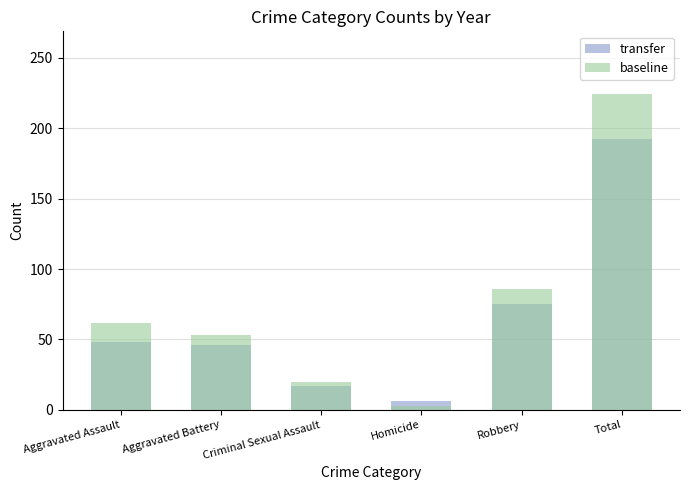

Reading left to right, extract all data points from this chart.

transfer: Aggravated Assault=48	Aggravated Battery=46	Criminal Sexual Assault=17	Homicide=6	Robbery=75	Total=192
baseline: Aggravated Assault=62	Aggravated Battery=53	Criminal Sexual Assault=20	Homicide=3	Robbery=86	Total=224